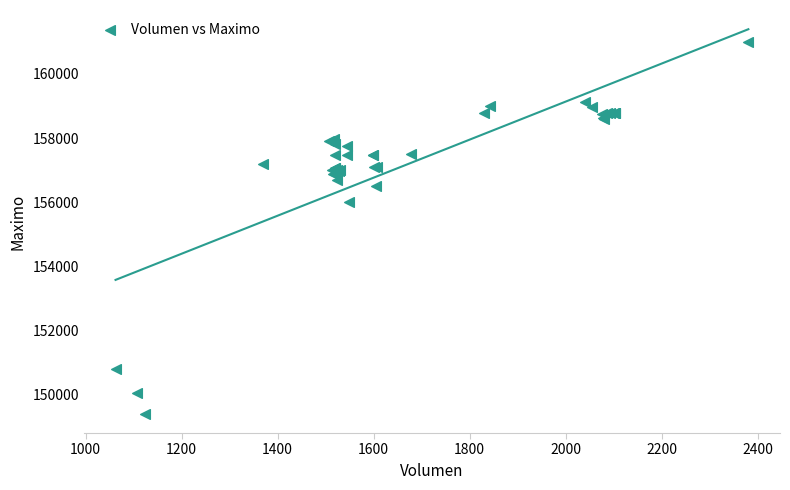

What Y value in the scatter plot is closest to 155202?

156000